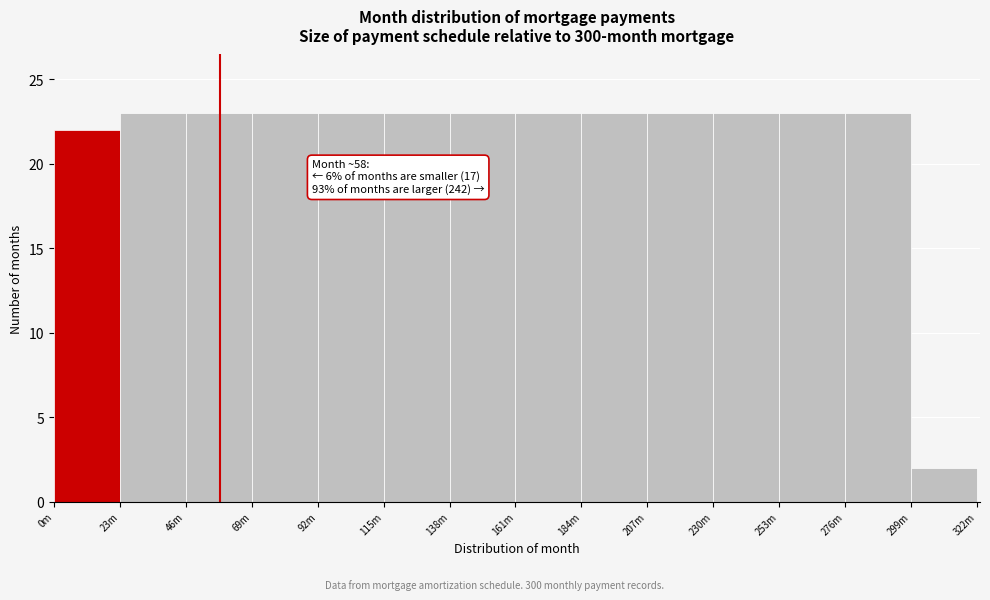

Reading right to left, transcribe all the data shown in this chart.

2	23	23	23	23	23	23	23	23	23	23	23	23	22